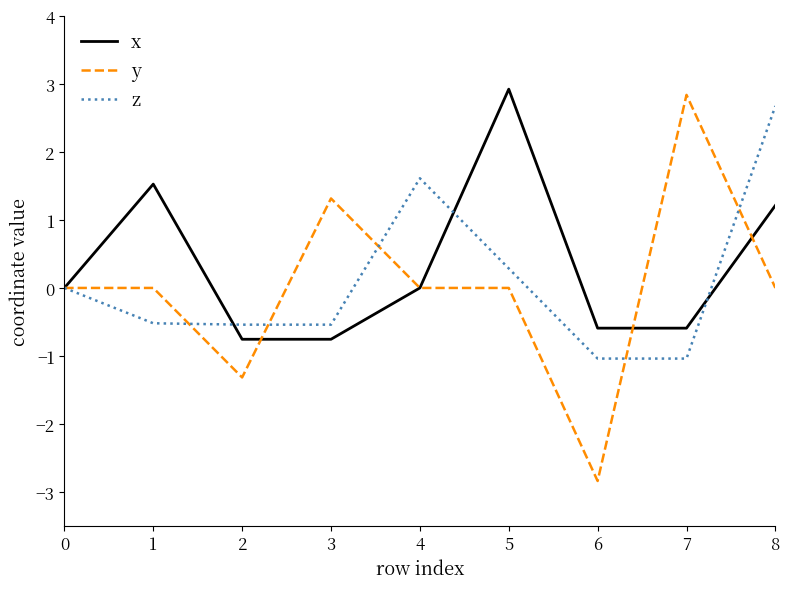

Which category has the lowest value across all series?

6